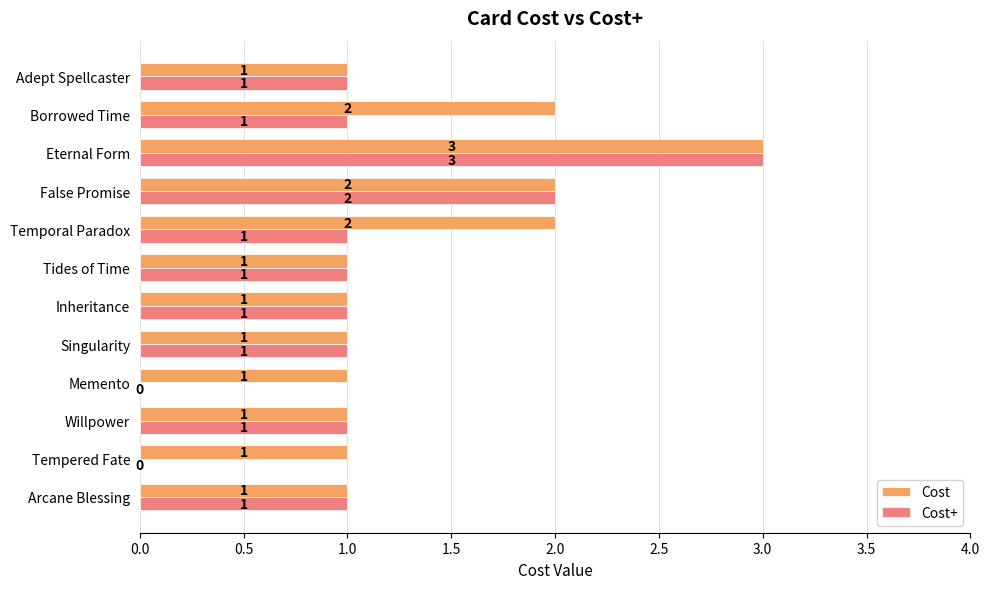

Which category has the highest value in the Cost+ series?

Eternal Form